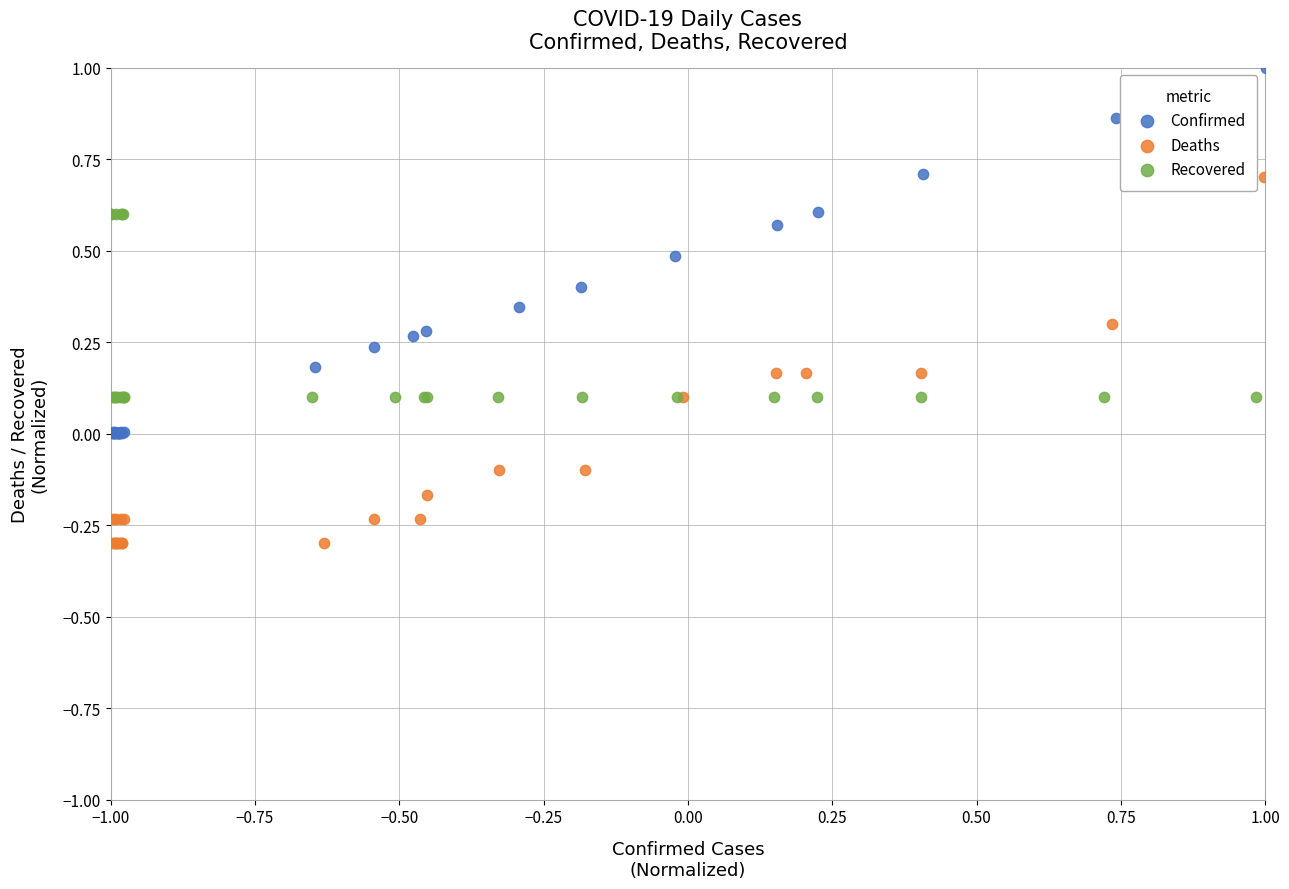

Which series has the largest Y range (max minus min)?

Deaths